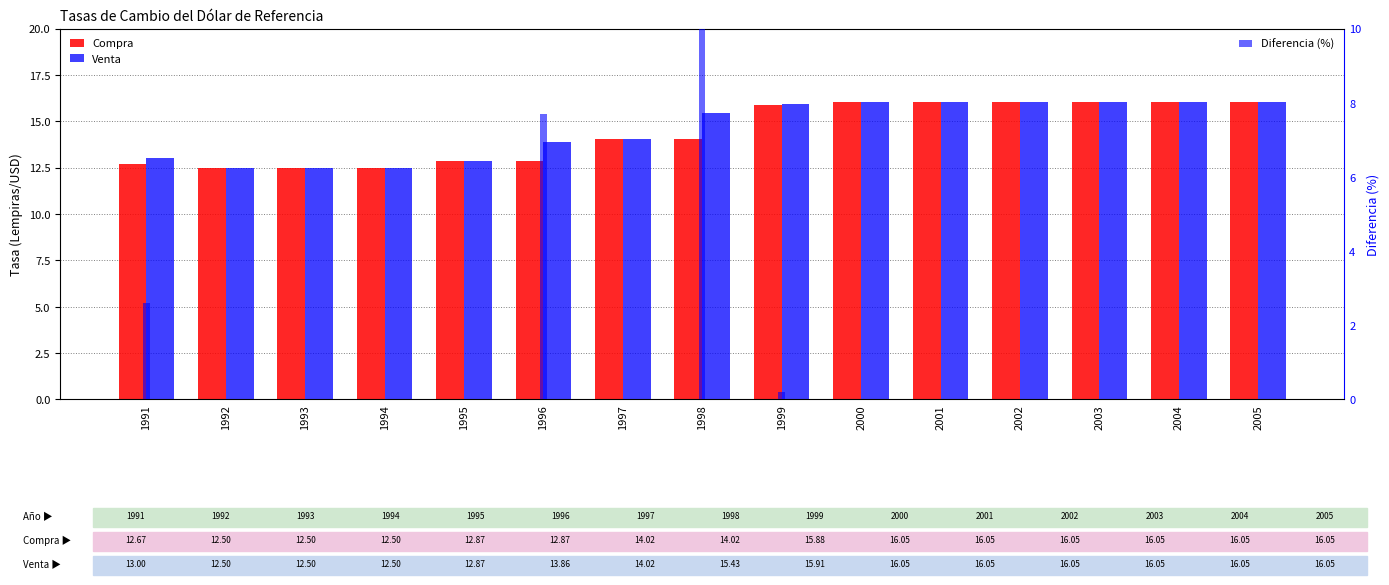

Reading left to right, transcribe all the data shown in this chart.

Compra: 12.7	12.5	12.5	12.5	12.9	12.9	14.0	14.0	15.9	16.1	16.1	16.1	16.1	16.1	16.1
Venta: 13.0	12.5	12.5	12.5	12.9	13.9	14.0	15.4	15.9	16.1	16.1	16.1	16.1	16.1	16.1
Diferencia (%): 2.6	0.0	0.0	0.0	0.0	7.7	0.0	10.1	0.2	0.0	0.0	0.0	0.0	0.0	0.0